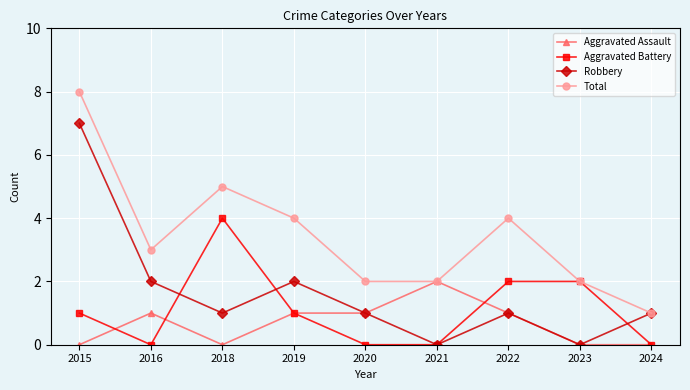

What is the difference between the Aggravated Battery values at 2015 and 2020?

1